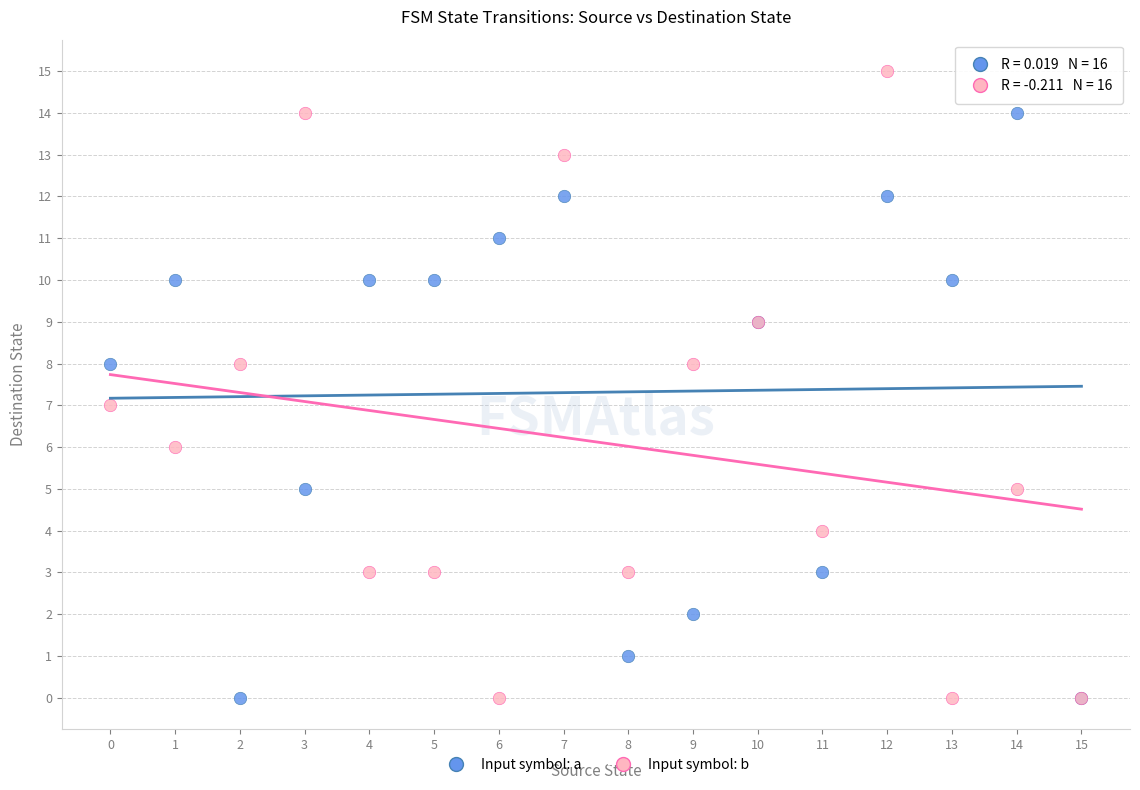

Which series contains the highest Y value?

Input symbol: b